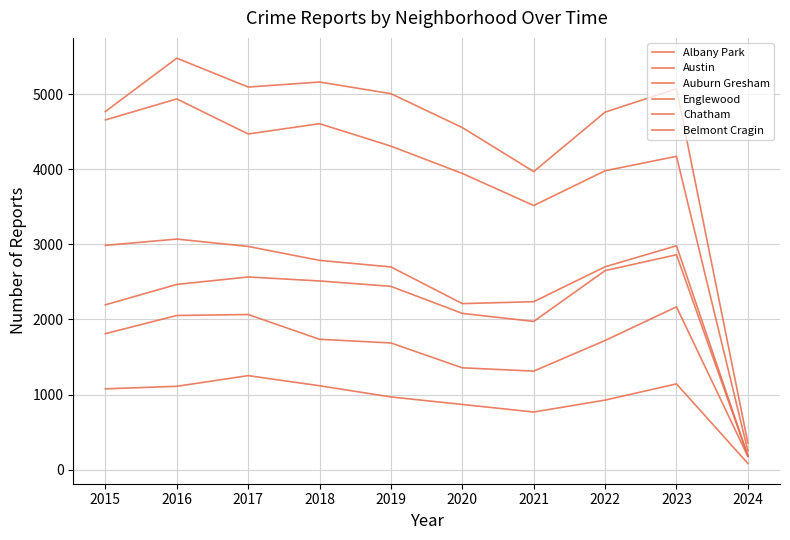

Does the chart have visible grid lines?

Yes